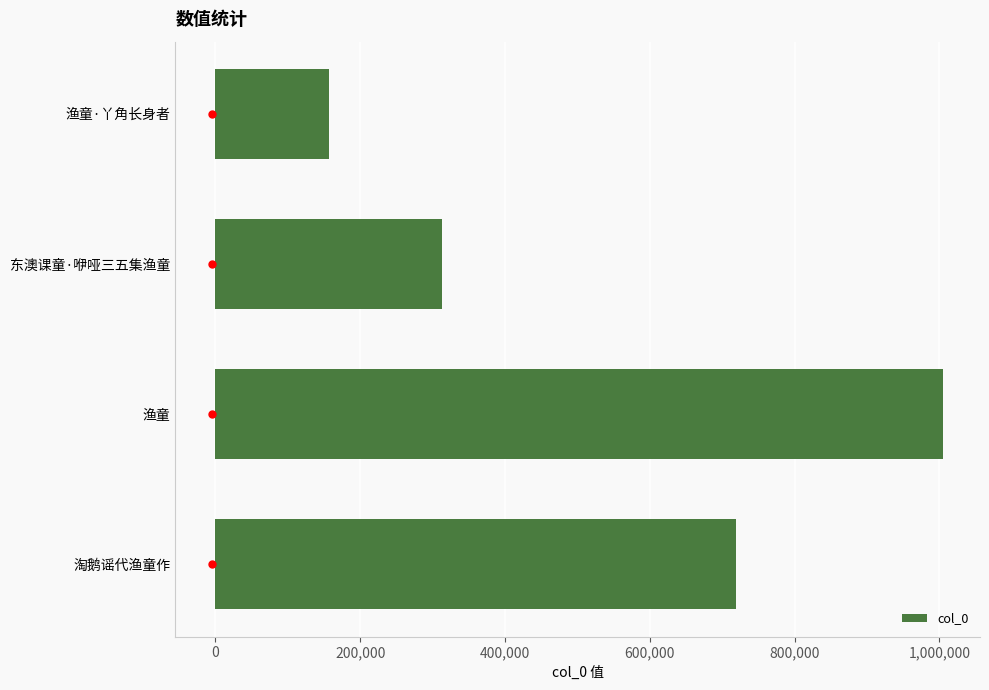

What is the difference between the maximum and minimum values?

849338